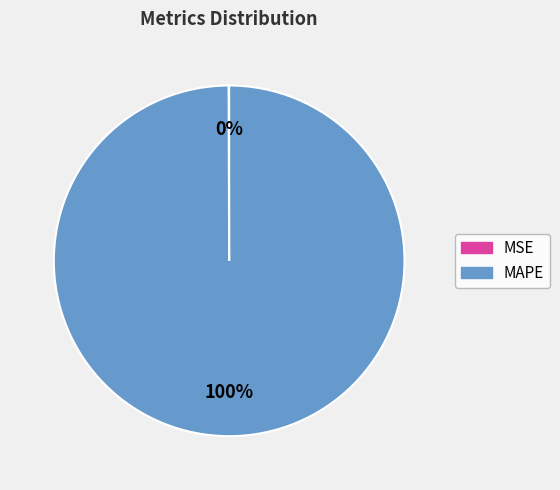

Is there a majority slice in this chart?

Yes